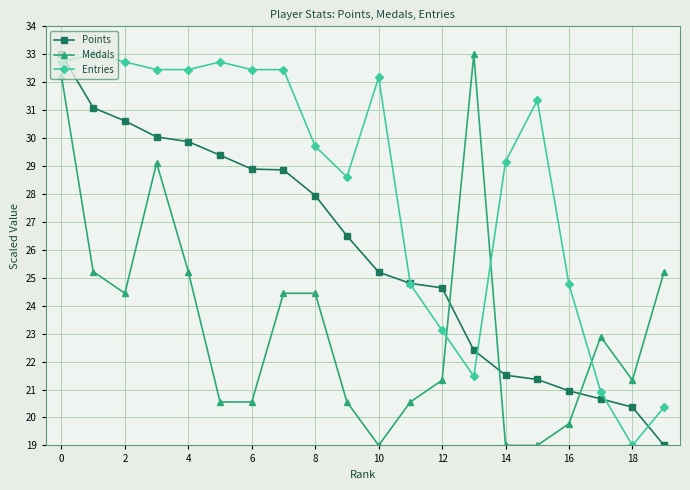

At how many categories does at least one series exceed 25?

15